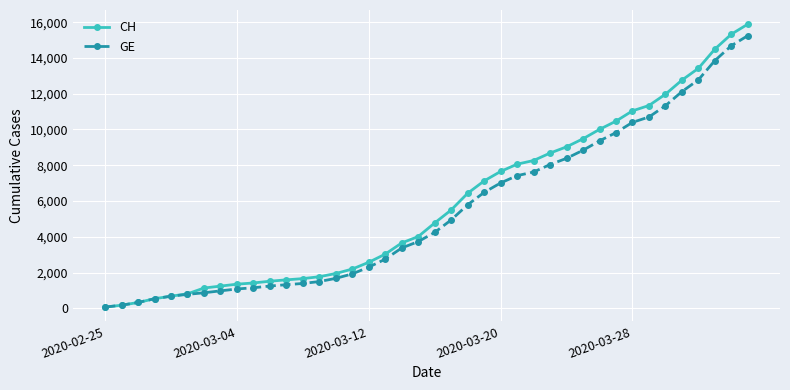

Is this an area chart (filled region under the line)?

No